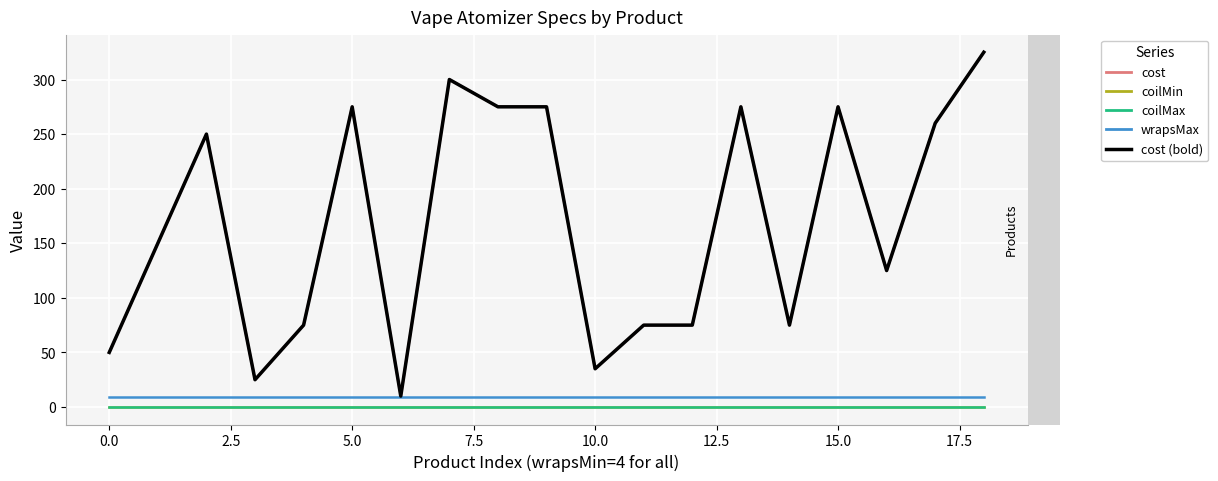

Does the chart display data point markers on the line(s)?

No